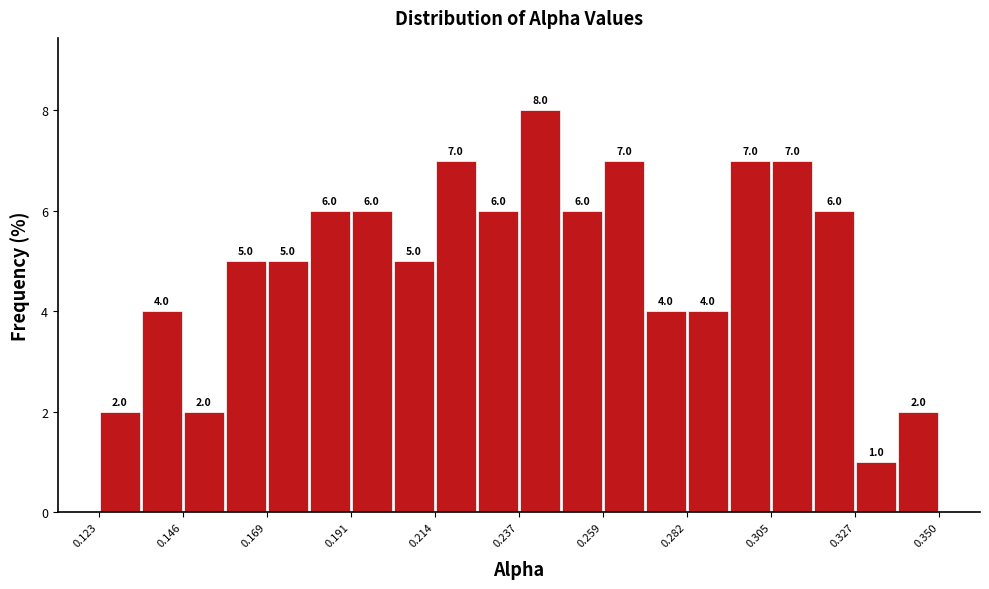

Around what value on the x-axis is the tallest bar? Give the approximate position of its centre, as read against the axis.

0.240